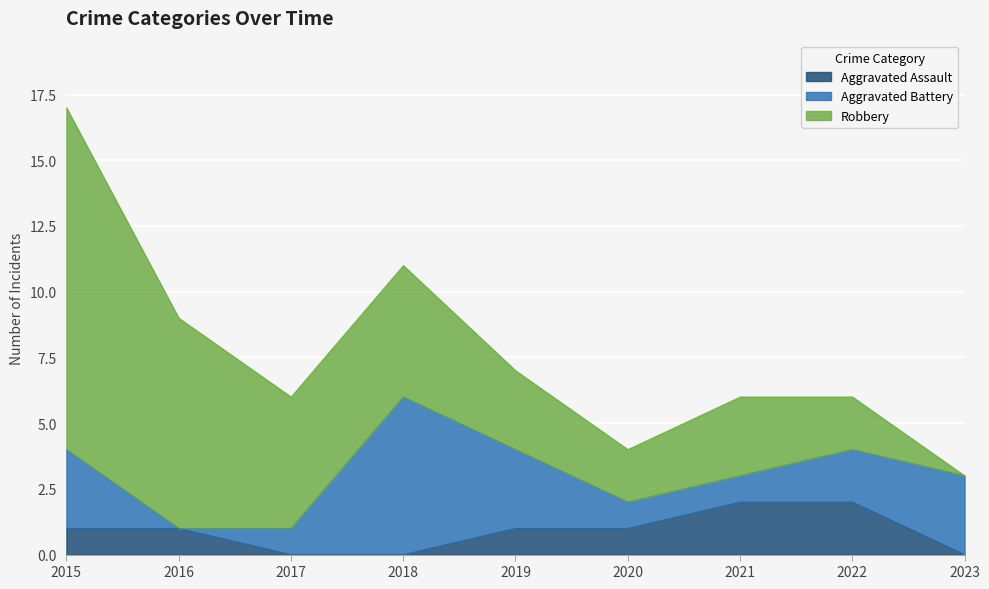

Reading right to left, what are all the values shown in this chart?

Aggravated Assault: 2023=0	2022=2	2021=2	2020=1	2019=1	2018=0	2017=0	2016=1	2015=1
Aggravated Battery: 2023=3	2022=2	2021=1	2020=1	2019=3	2018=6	2017=1	2016=0	2015=3
Robbery: 2023=0	2022=2	2021=3	2020=2	2019=3	2018=5	2017=5	2016=8	2015=13